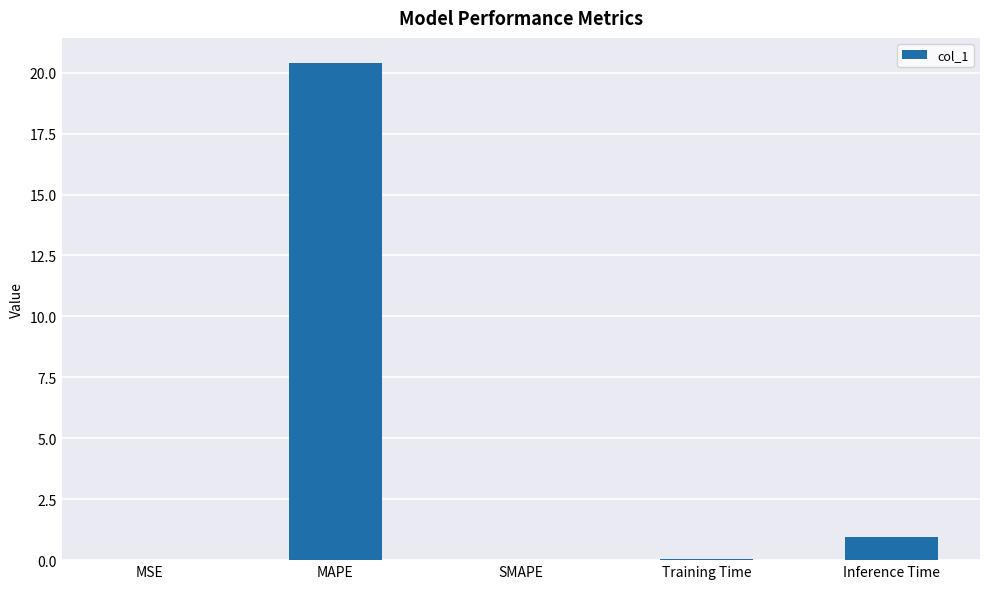

Count the number of categories in the chart.

5